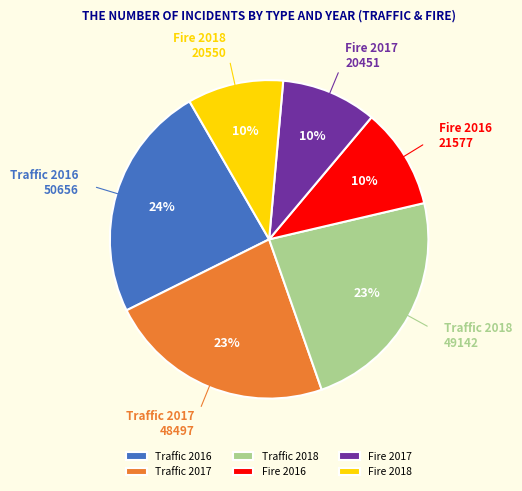

Is the sum of Fire 2018 and Fire 2017 greater than half?

No